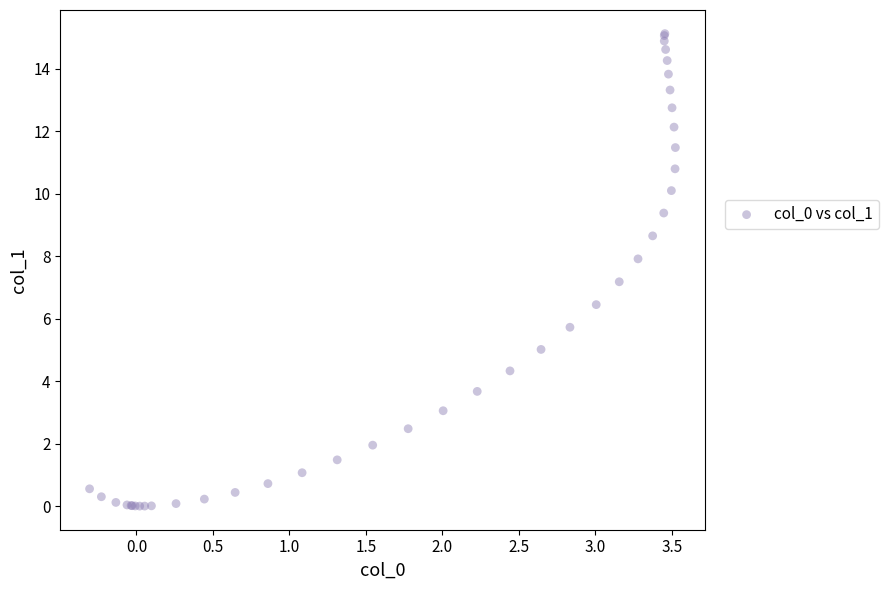

What Y value in the scatter plot is closest to 7?

7.2